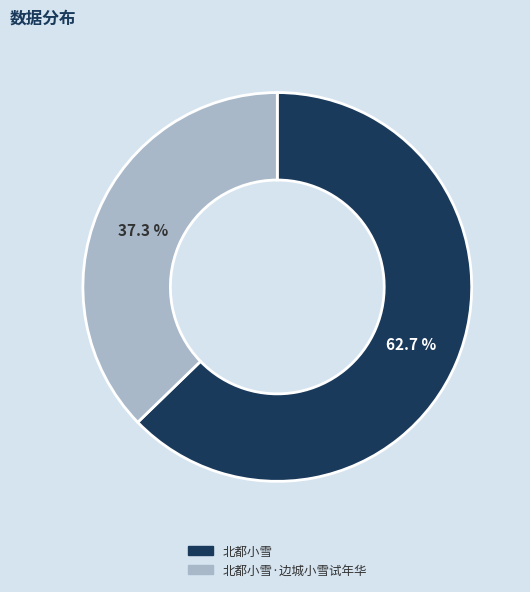

To the nearest percent, what is the average slice percentage?

50%